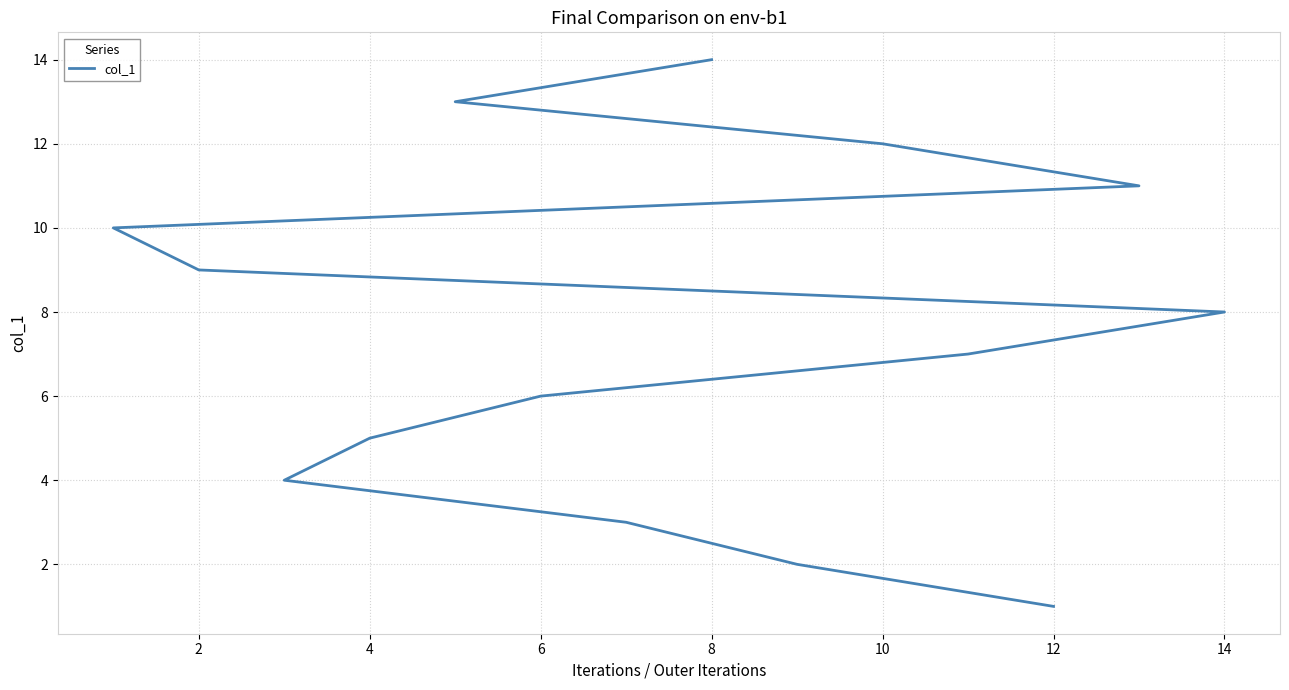

True or false: the data shows 3 at 4.

True